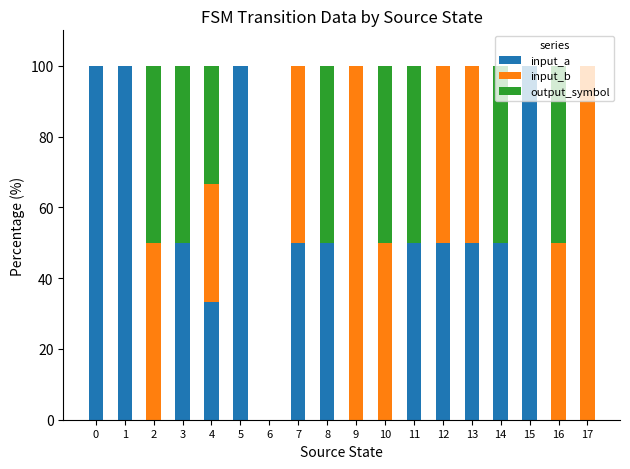

What are all the series names shown in the legend?

input_a, input_b, output_symbol